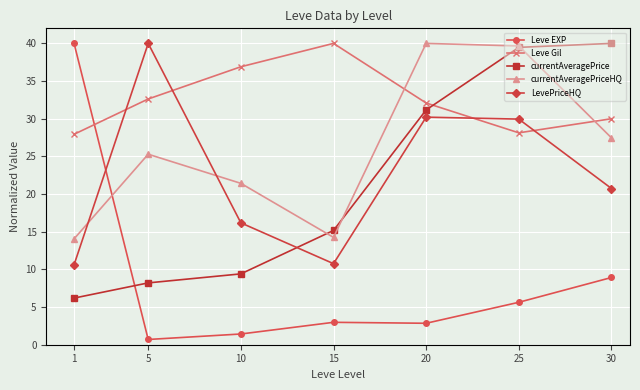

True or false: Leve EXP and currentAveragePrice intersect in this chart.

True